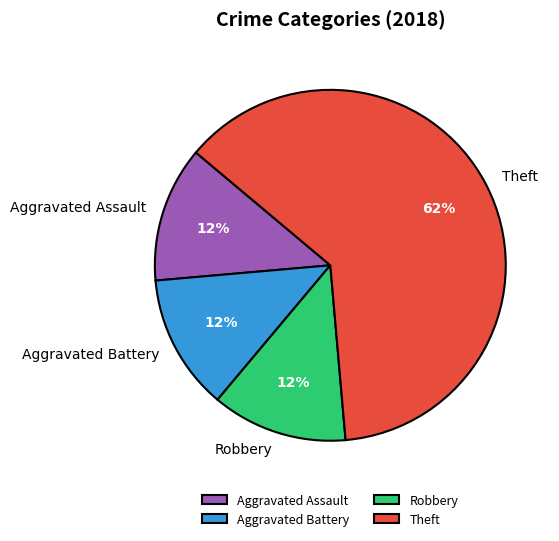

What percentage is the Aggravated Assault slice, to the nearest percent?

13%